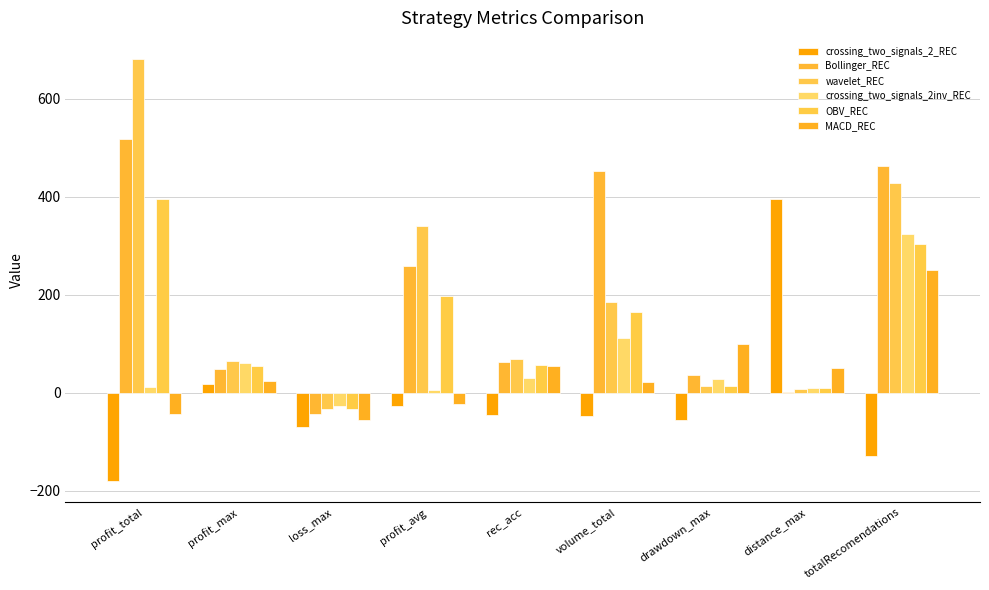

How many series are shown in this chart?

6